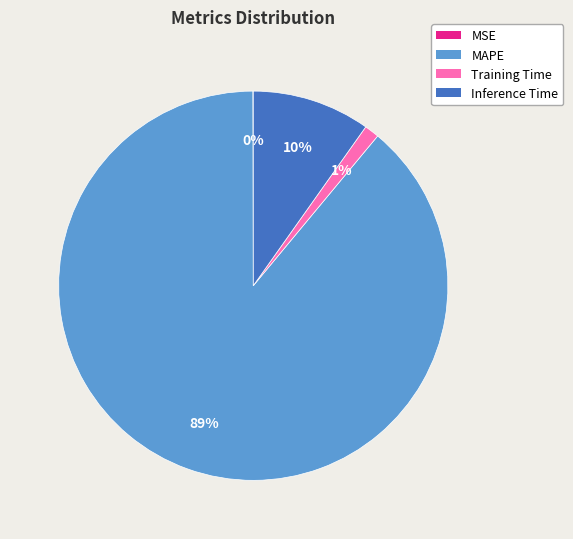

To the nearest percent, what is the average slice percentage?

25%